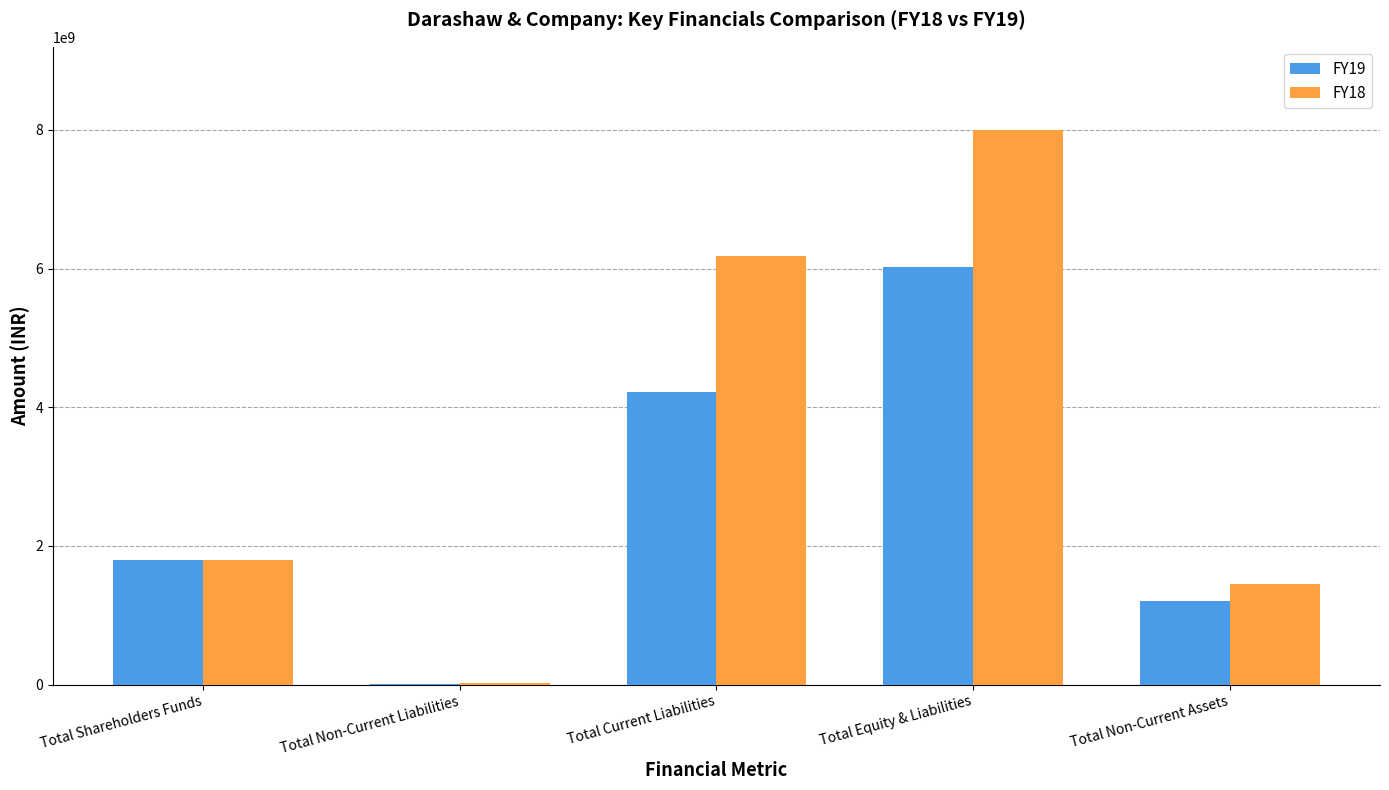

What is the highest value of the FY18 series?

7998137036